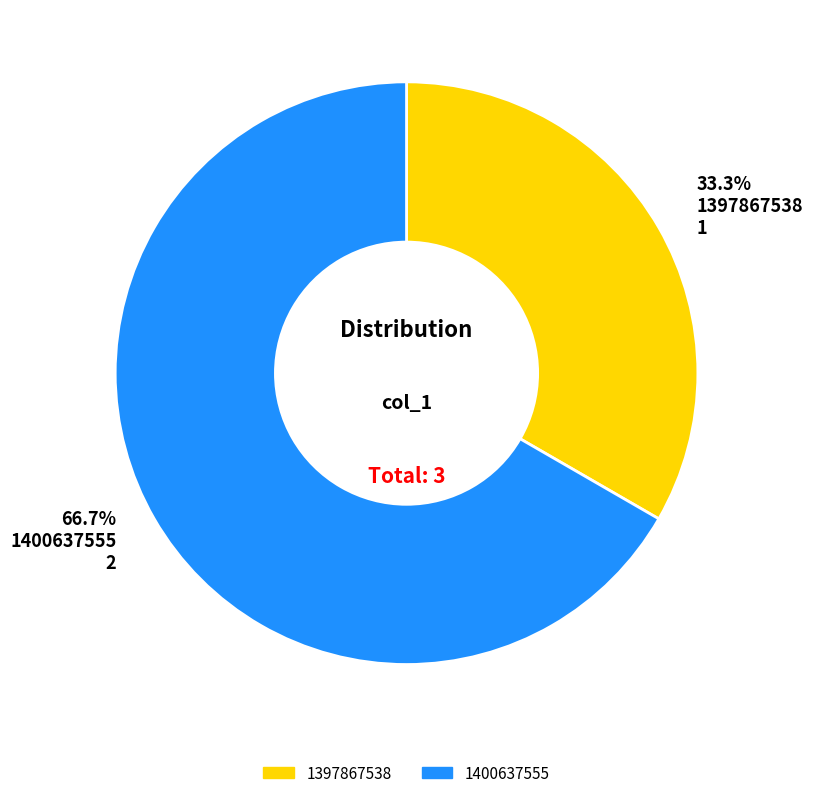

Is there any slice that represents more than half of the pie?

Yes